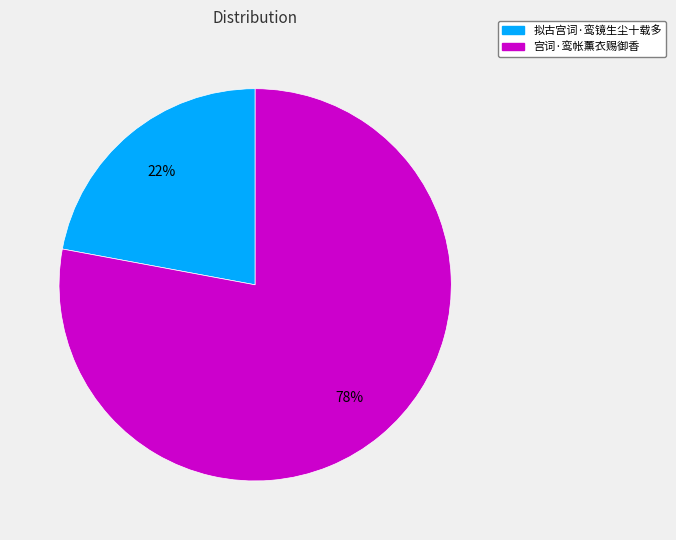

Is the sum of 宫词·鸾帐薰衣赐御香 and 拟古宫词·鸾镜生尘十载多 greater than half?

Yes